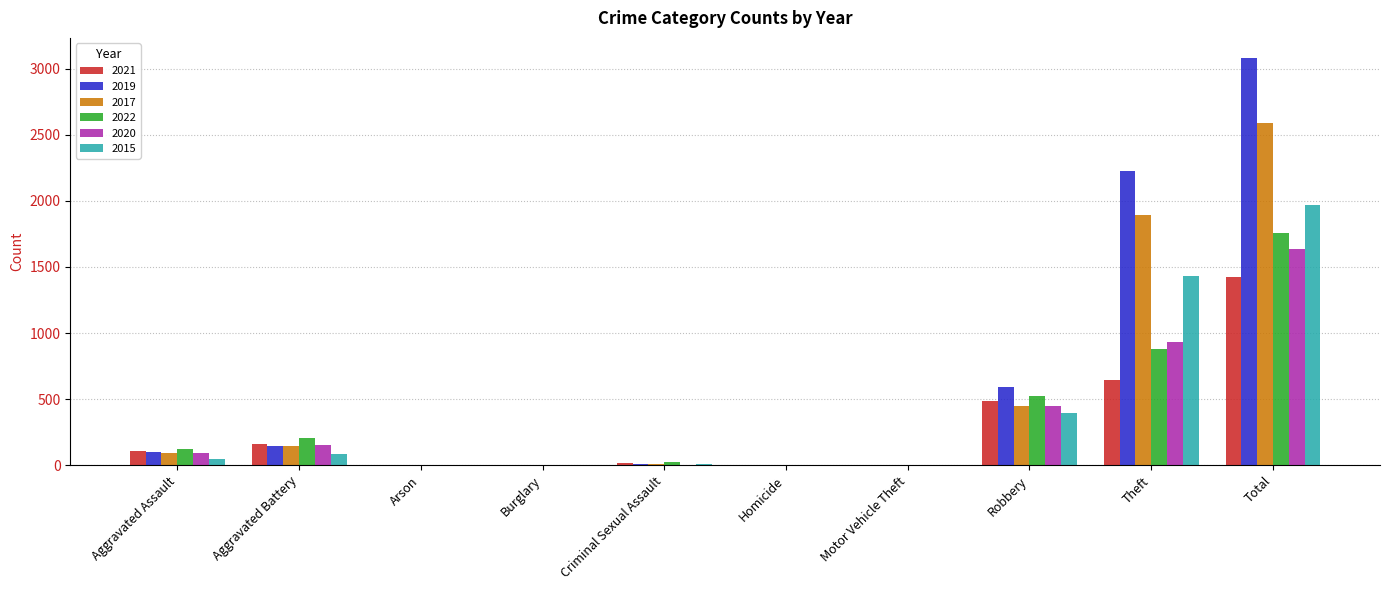

The value of 2015 at Homicide is 0. True or false?

True